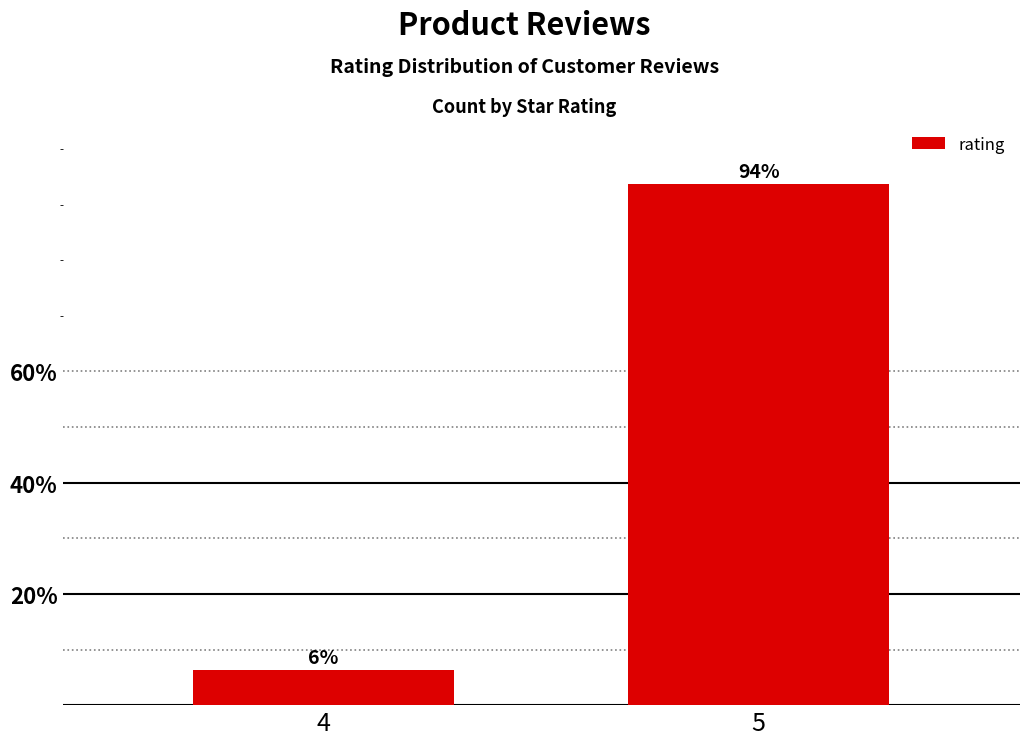

Rank the categories by value from highest to lowest.

5, 4